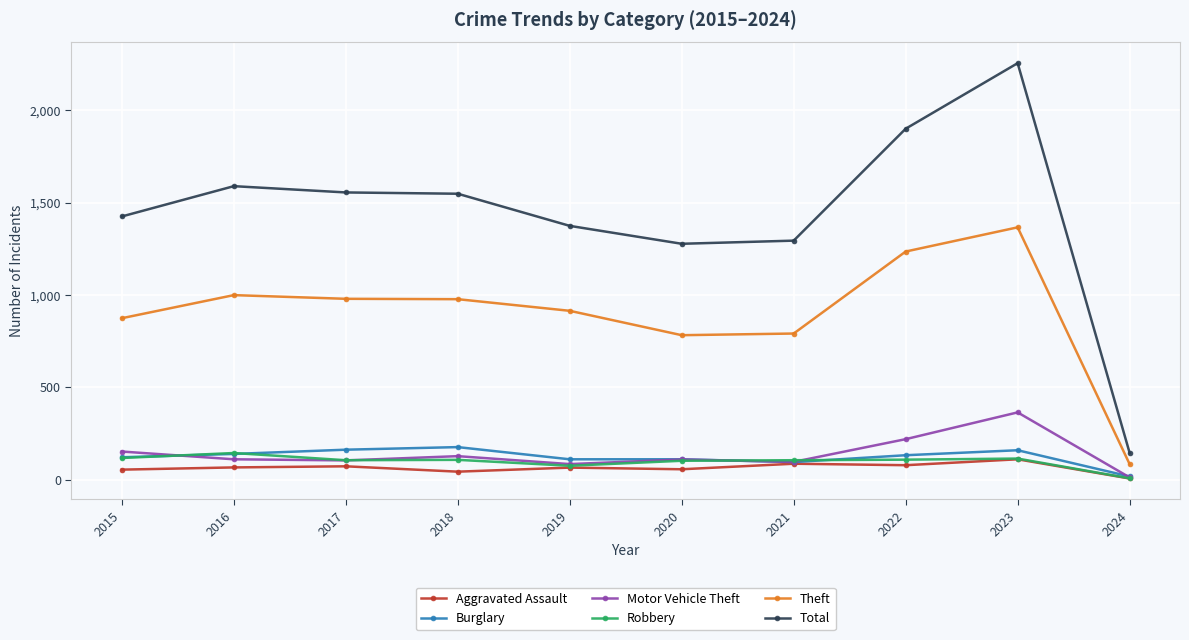

Which series has the widest spread of values?

Total